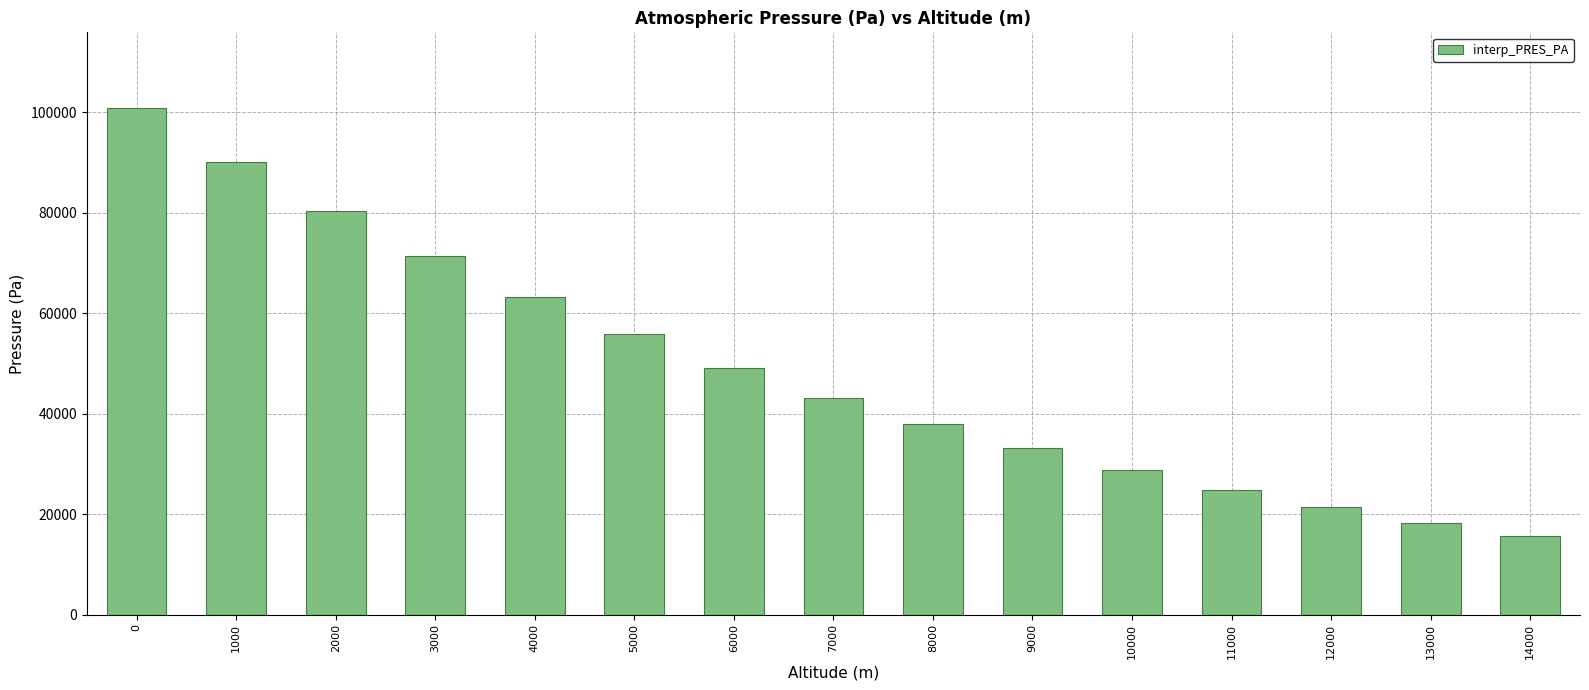

Rank the categories by value from lowest to highest.

14000, 13000, 12000, 11000, 10000, 9000, 8000, 7000, 6000, 5000, 4000, 3000, 2000, 1000, 0